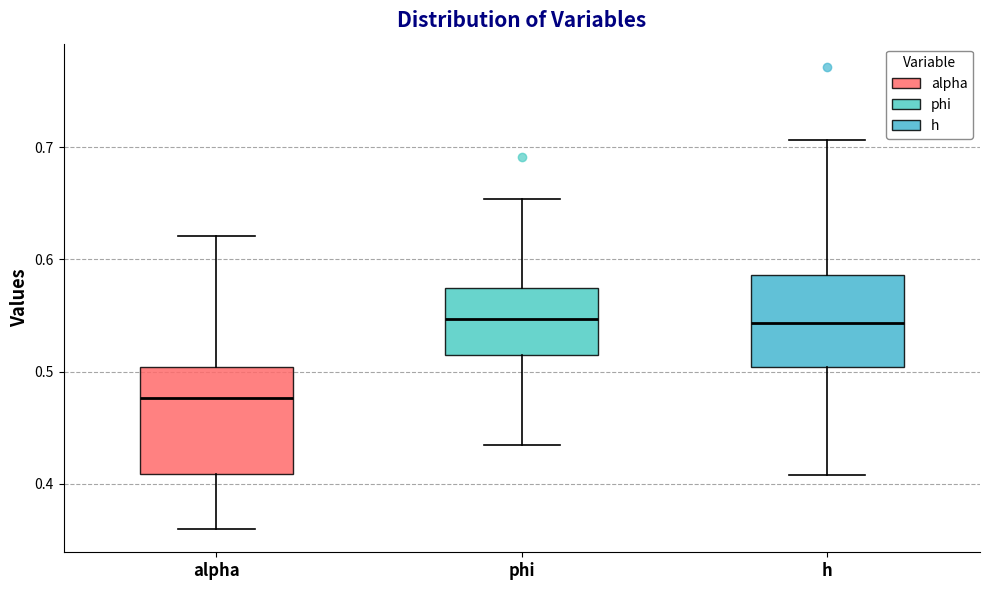

Reading left to right, transcribe this box plot: for each box, give where its median line is, the range the box spans, and where its two whiskers end, as read against the y-axis. The values are not printed on the chart, so give them approximately, as read against the axis.

alpha: median 0.48, box 0.41 to 0.50, whiskers 0.36 to 0.62
phi: median 0.55, box 0.51 to 0.57, whiskers 0.43 to 0.65
h: median 0.54, box 0.50 to 0.59, whiskers 0.41 to 0.71